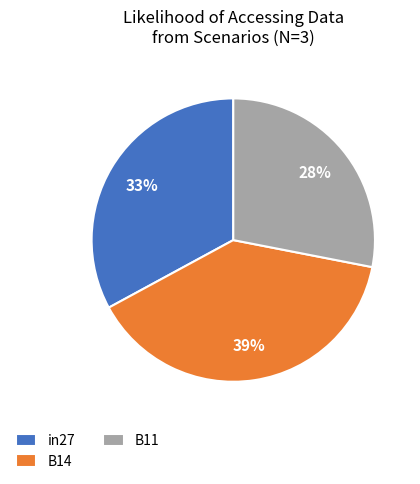

Do in27 and B11 together represent more than half of the pie?

Yes